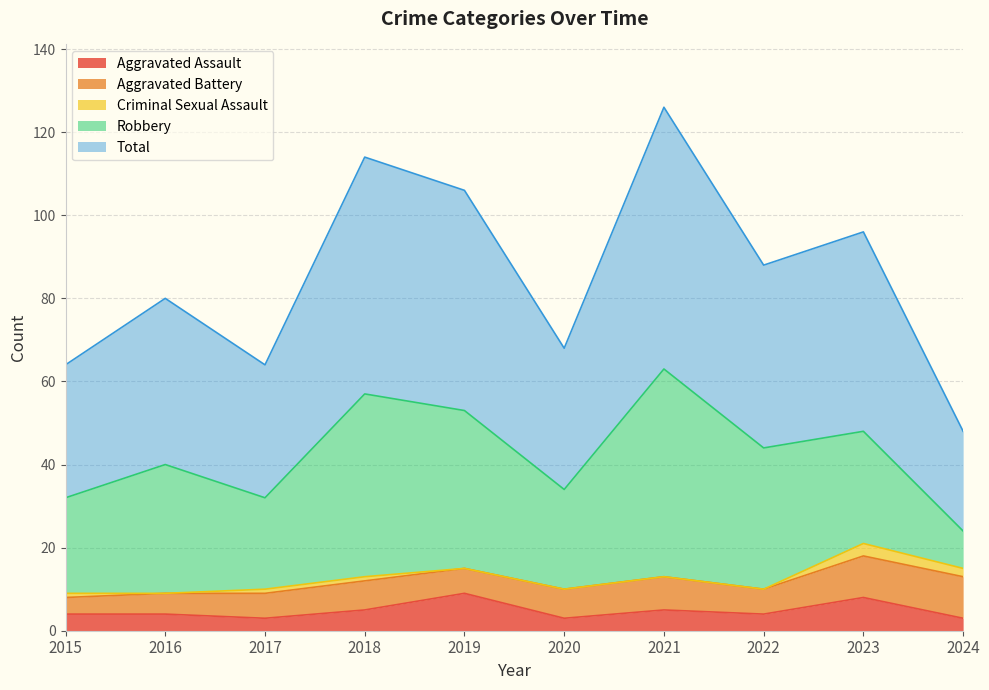

True or false: Aggravated Assault and Aggravated Battery intersect in this chart.

True